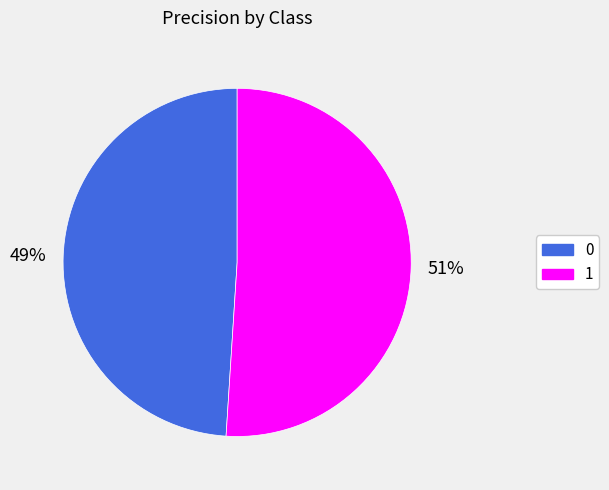

Is it true that 0 is 49% of the pie?

True